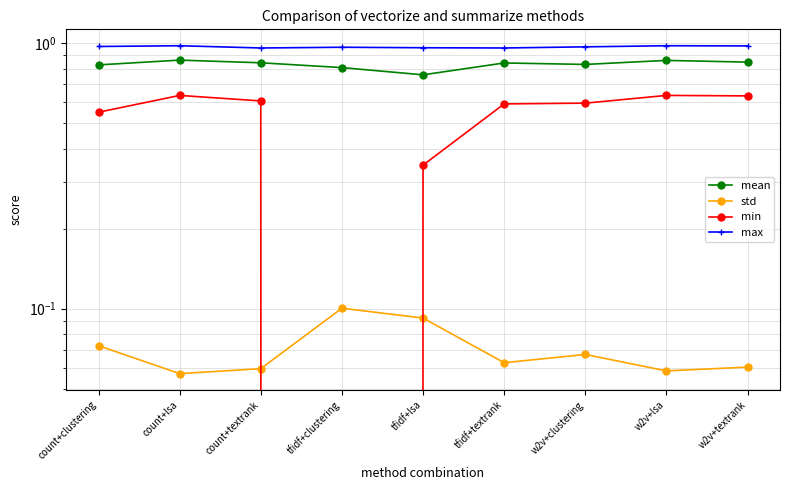

What is the sum of all max values?

8.7